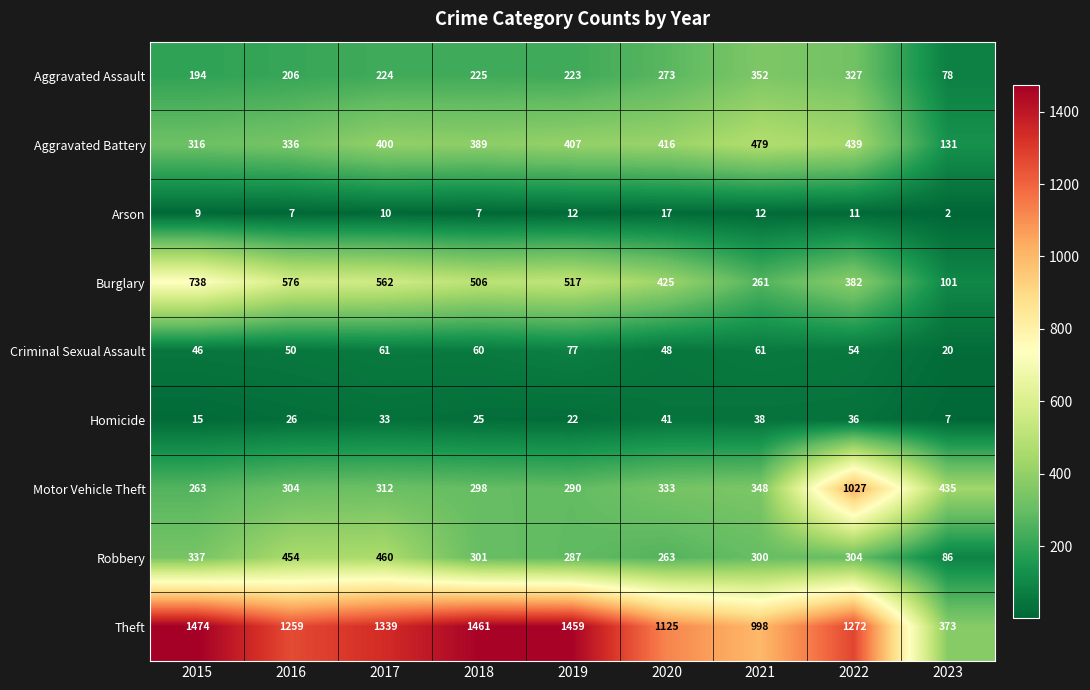

Where is Burglary nearest to the value 419?

2020